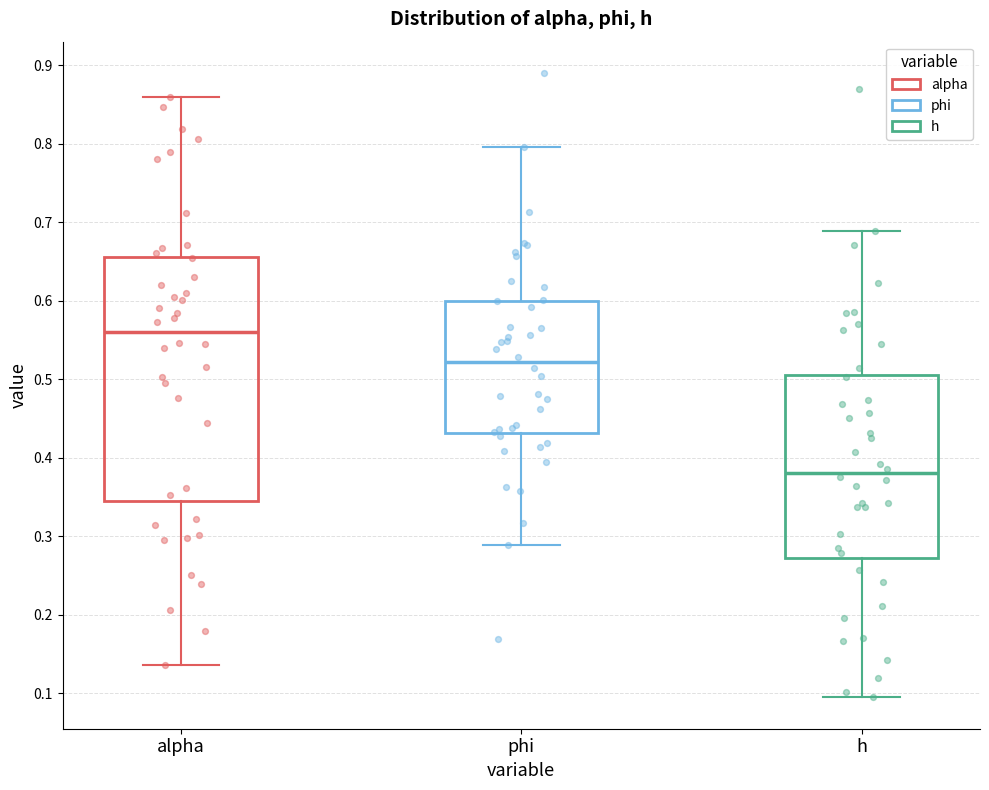

Where does the median line of the box for alpha sit on the y-axis? The values are not printed on the chart, so give them approximately, as read against the axis.

0.56